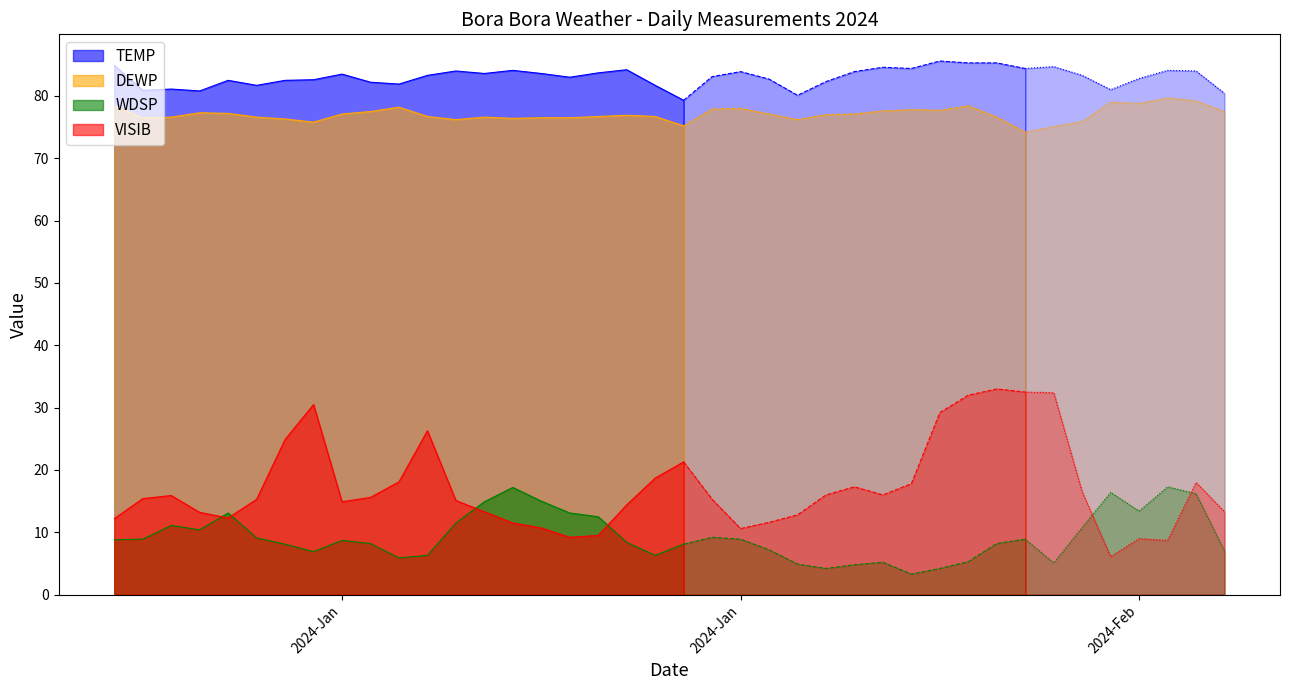

Which category has the highest value in the TEMP series?

2024-01-30